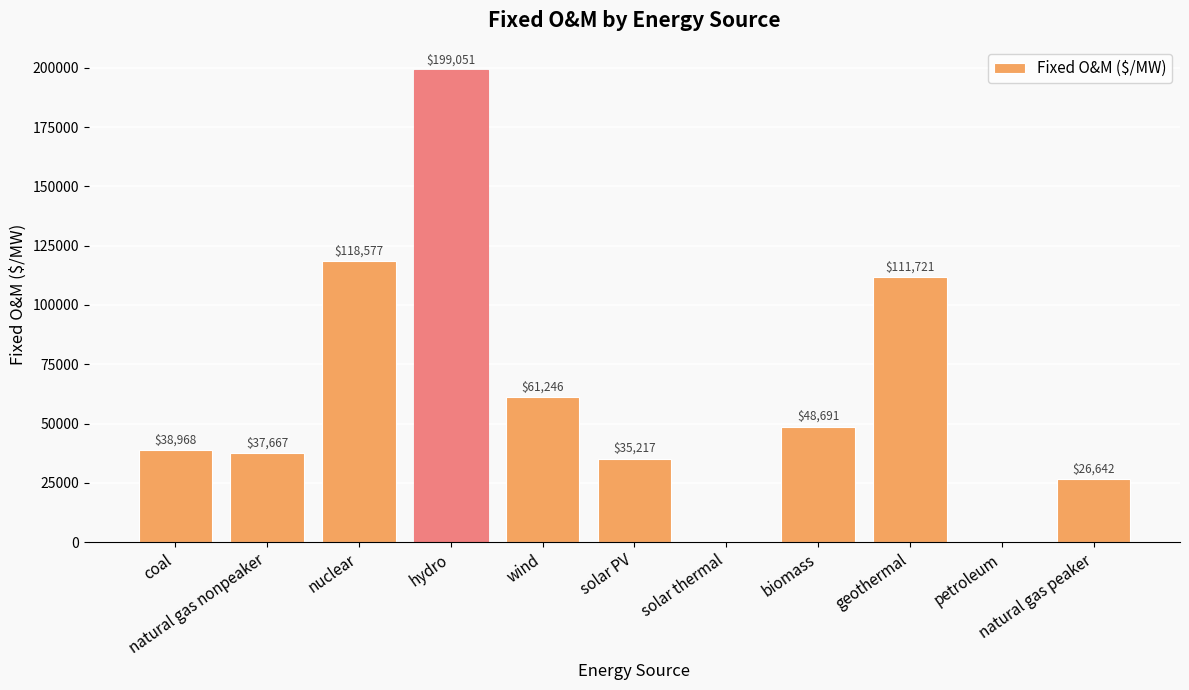

Is it true that the value at natural gas nonpeaker is 37666.5?

True